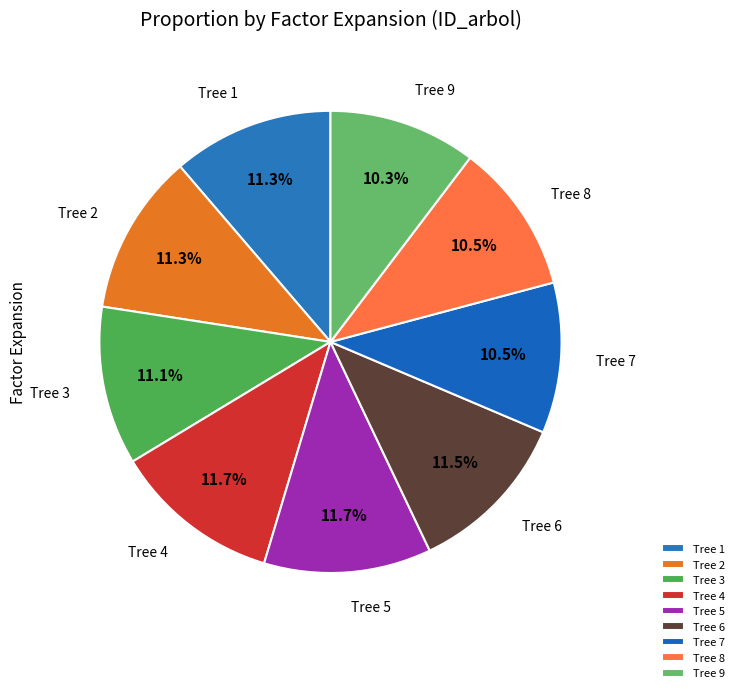

Does any single category account for the majority?

No